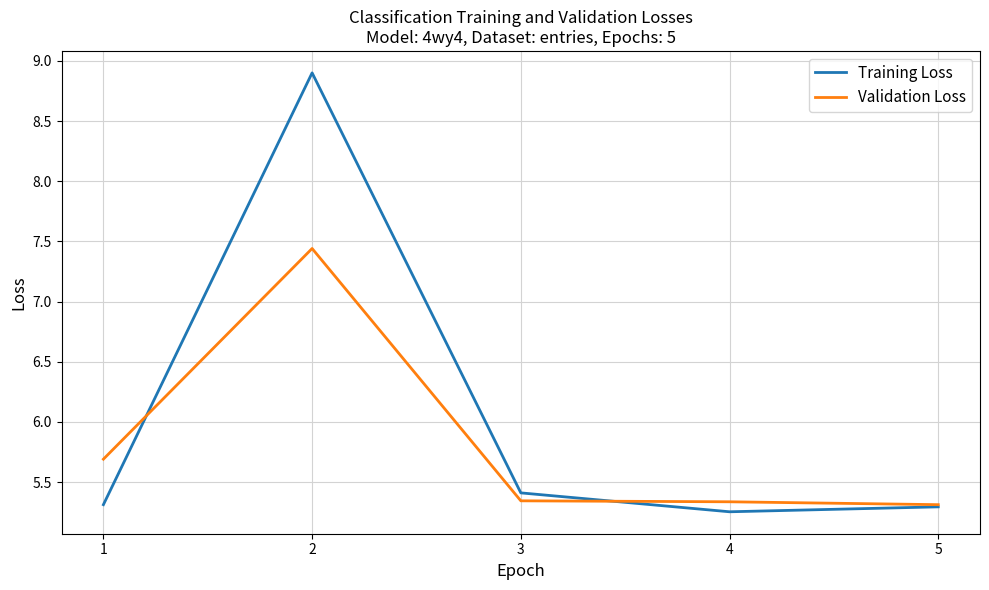

At which label does Training Loss reach its minimum?

4